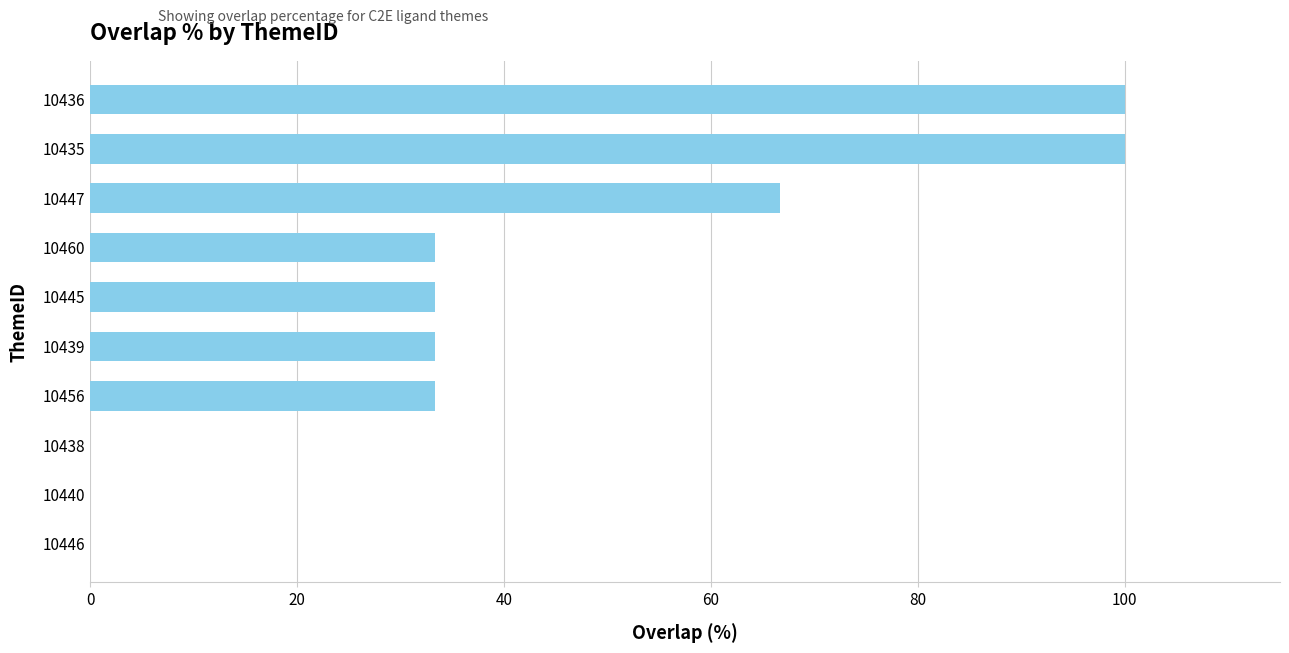

True or false: the data shows -57.9 at 10440.

False